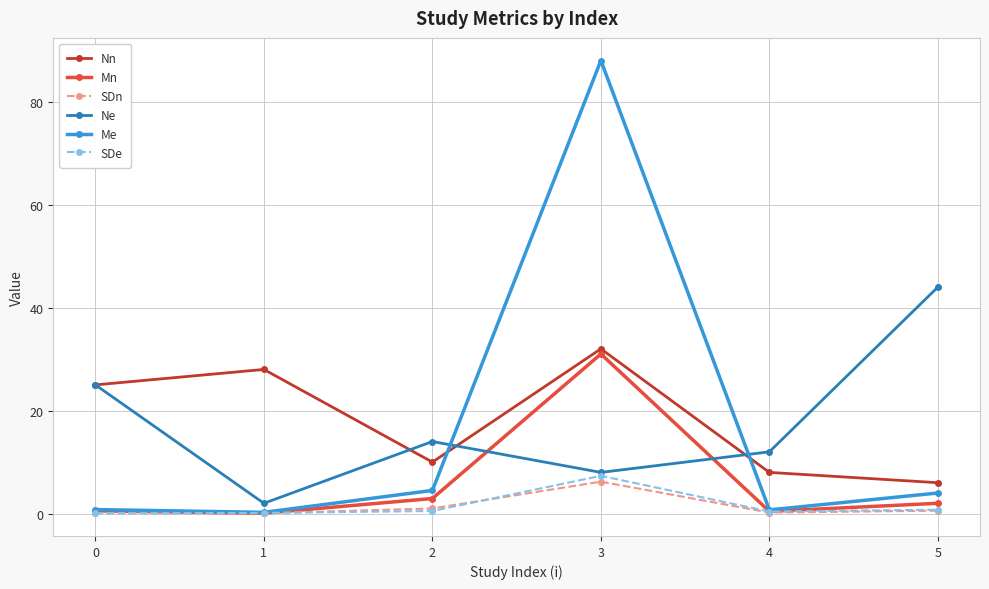

What is the sum of all Me values?

98.2